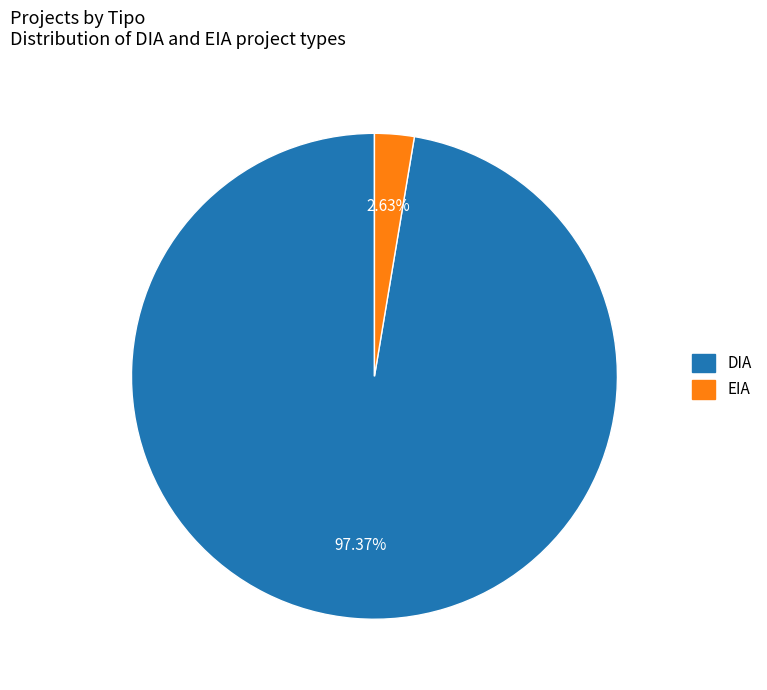

How much of the chart is everything except DIA?

2.6%